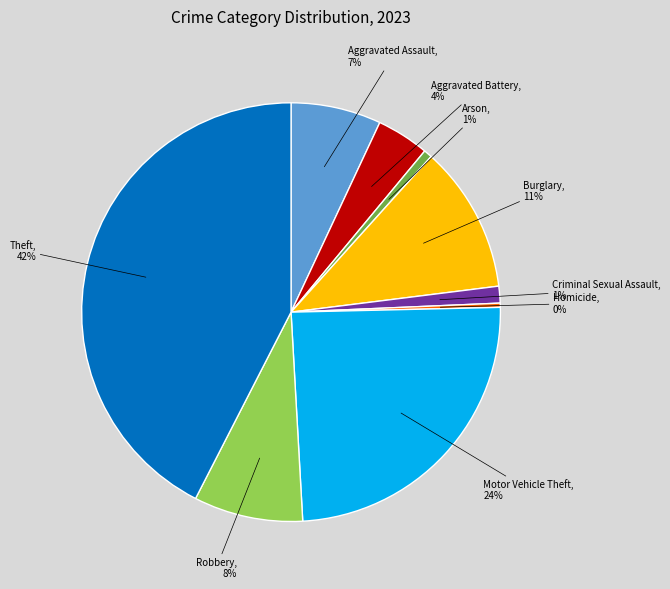

Is there any slice that represents more than half of the pie?

No